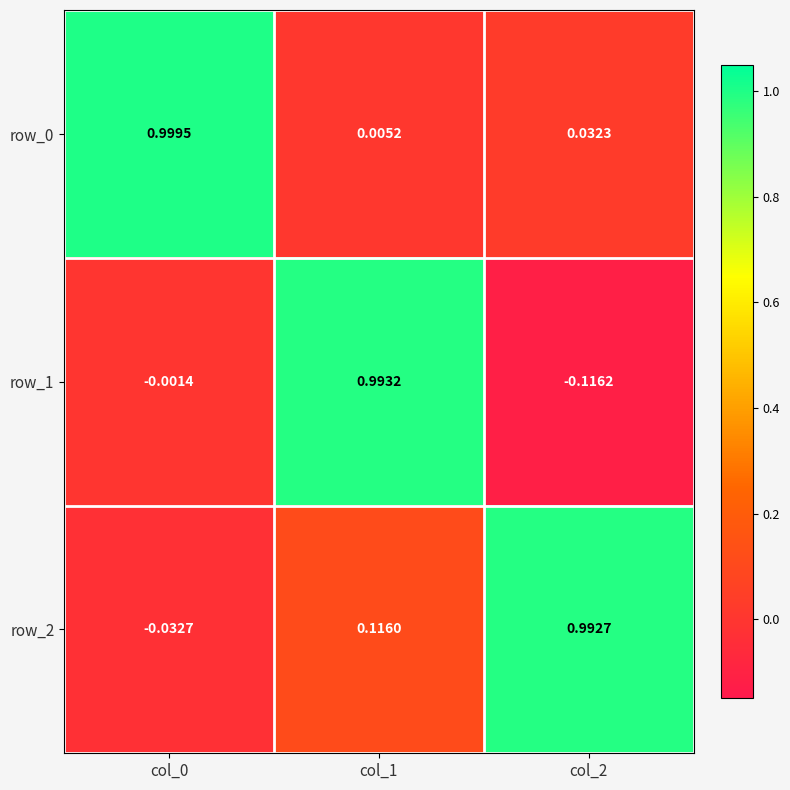

What is the total value across all series at col_1?

1.1